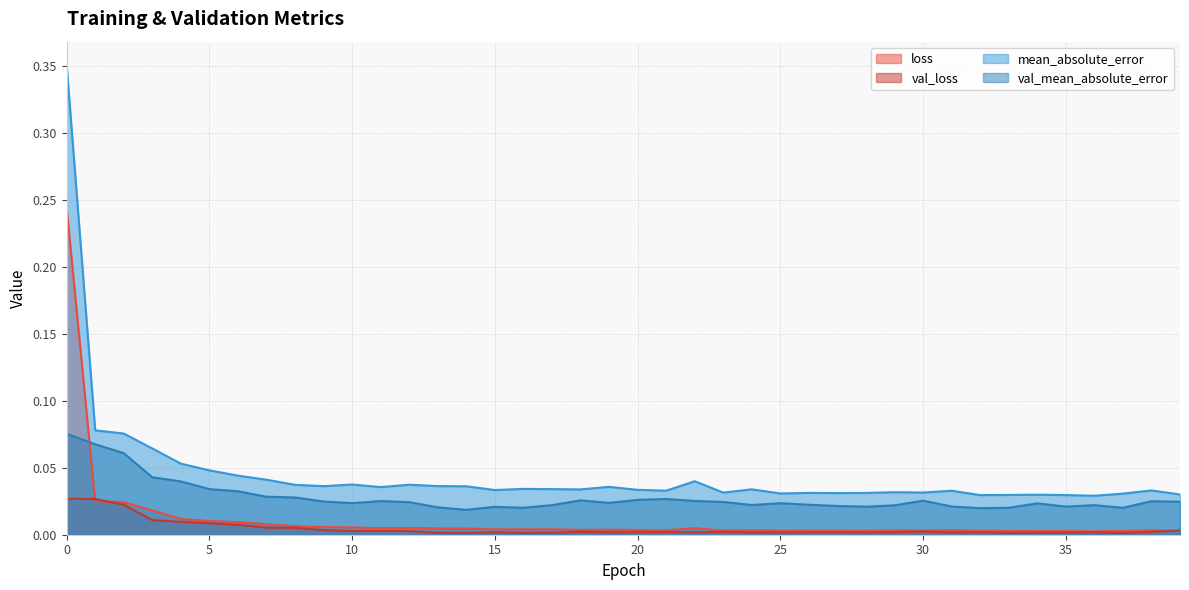

True or false: val_loss has a value of 0.0 at 1.

False